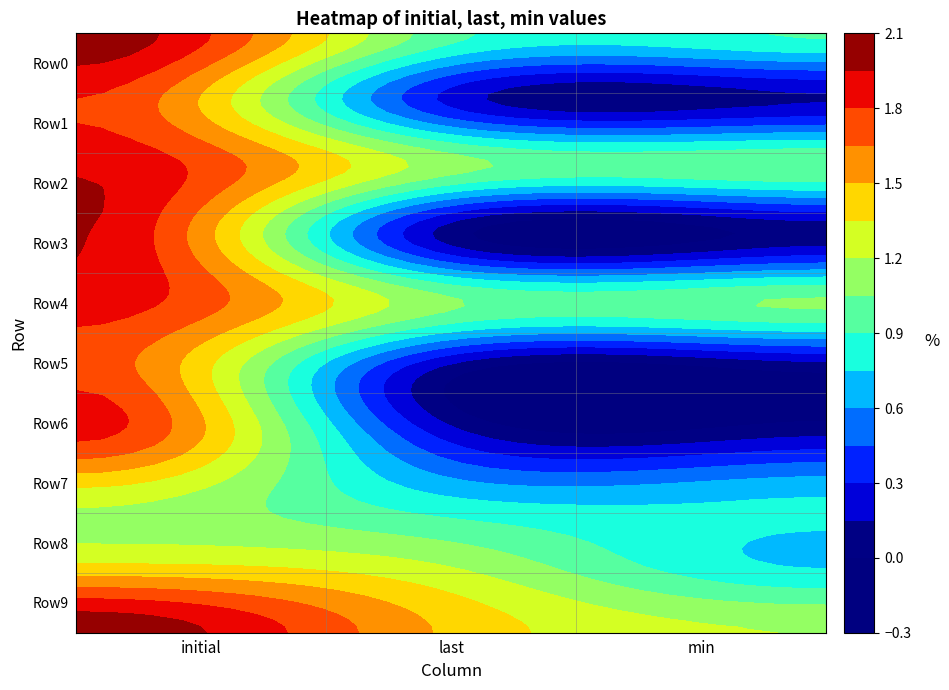

What value does the Row2 series have at min?

1.0